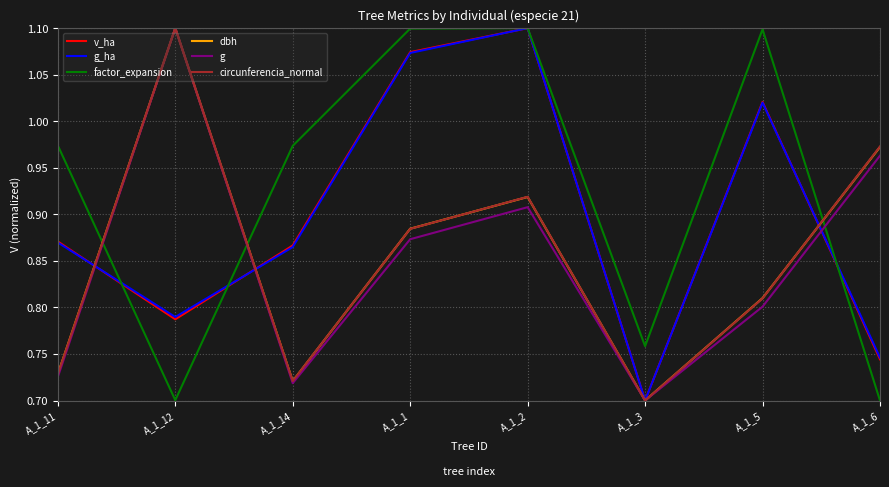

What position from the left is A_1_6?

8